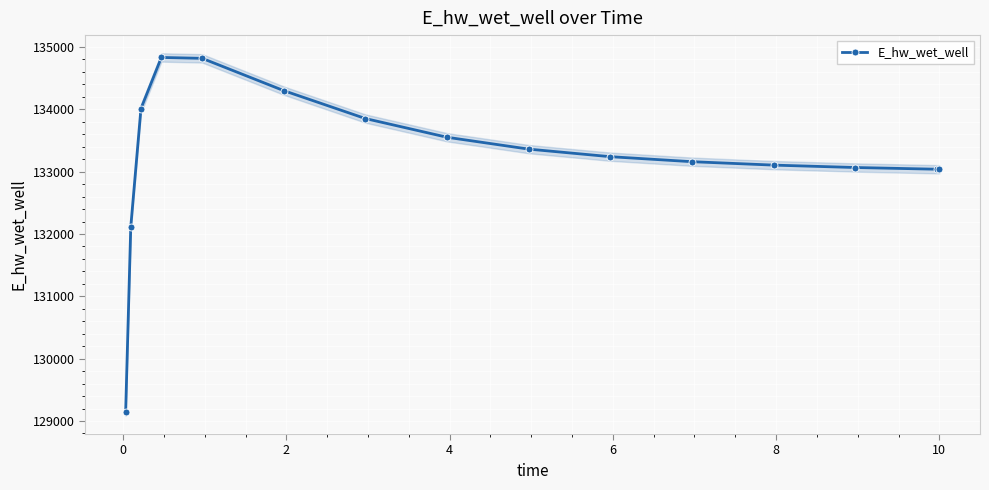

What is the value of the E_hw_wet_well point at the 5th from the left?

134818.4